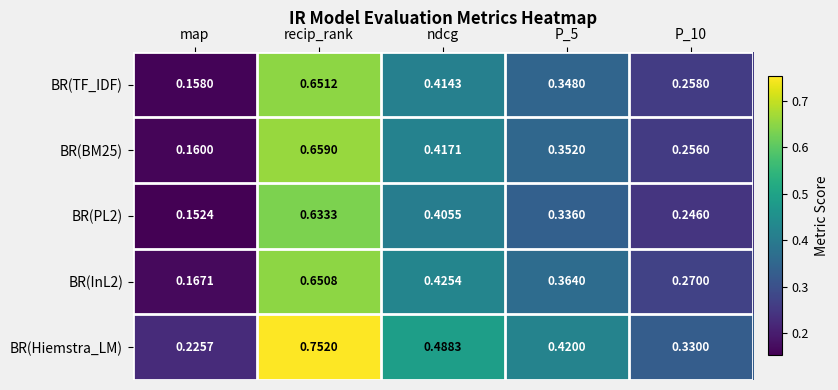

Between recip_rank and P_5, which series saw the biggest shift?

BR(Hiemstra_LM)